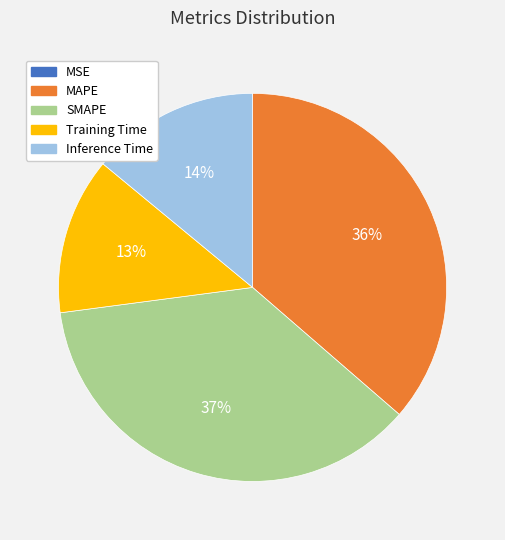

Is the sum of Inference Time and SMAPE greater than half?

Yes